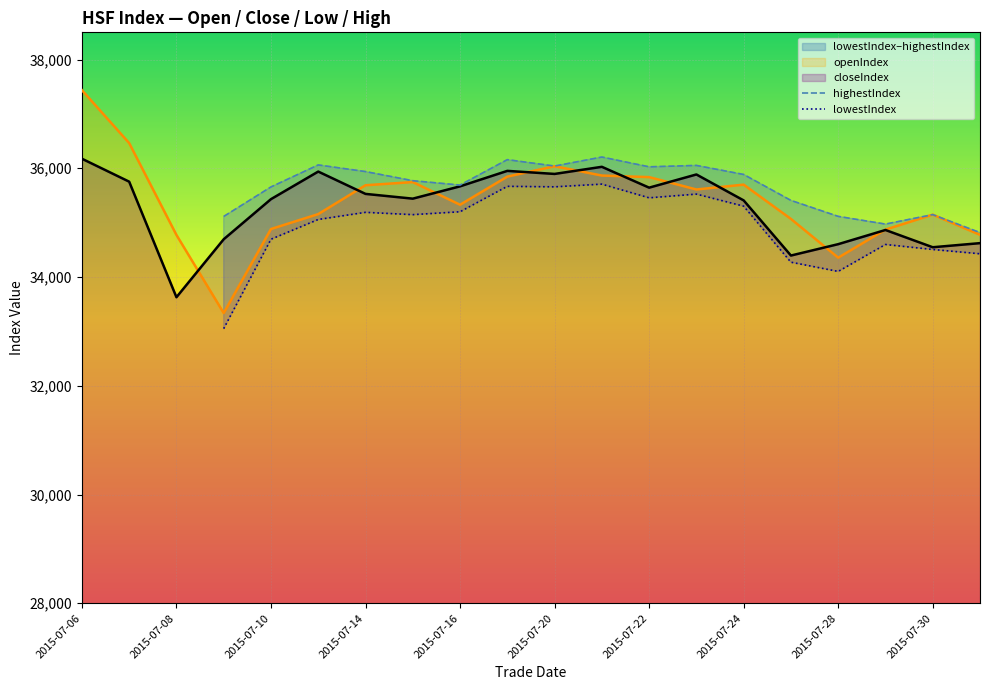

The value of openIndex at 2015-07-24 is 35699.1. True or false?

True